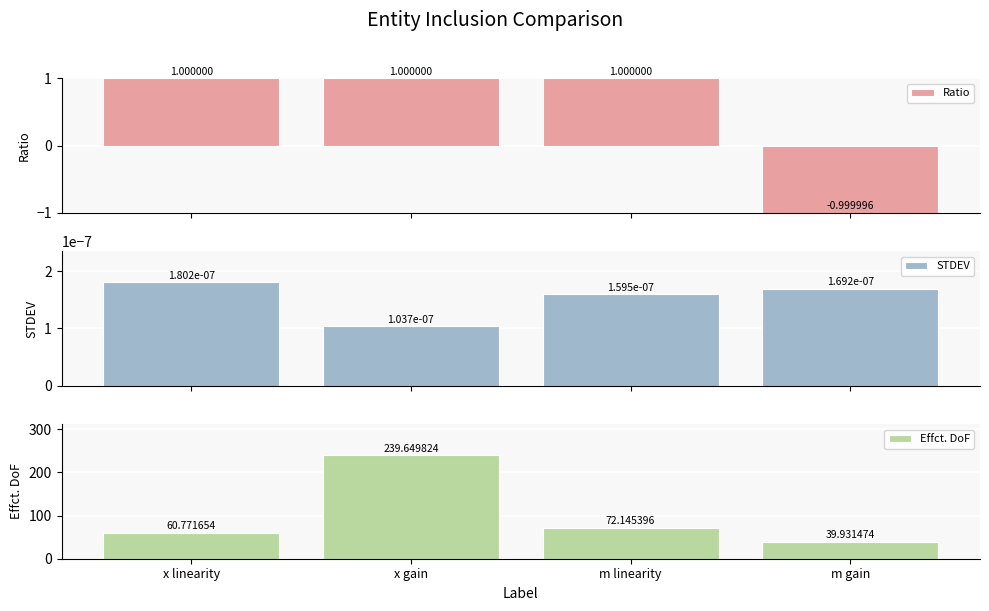

The Effct. DoF series shows 11.1 at m gain. True or false?

False